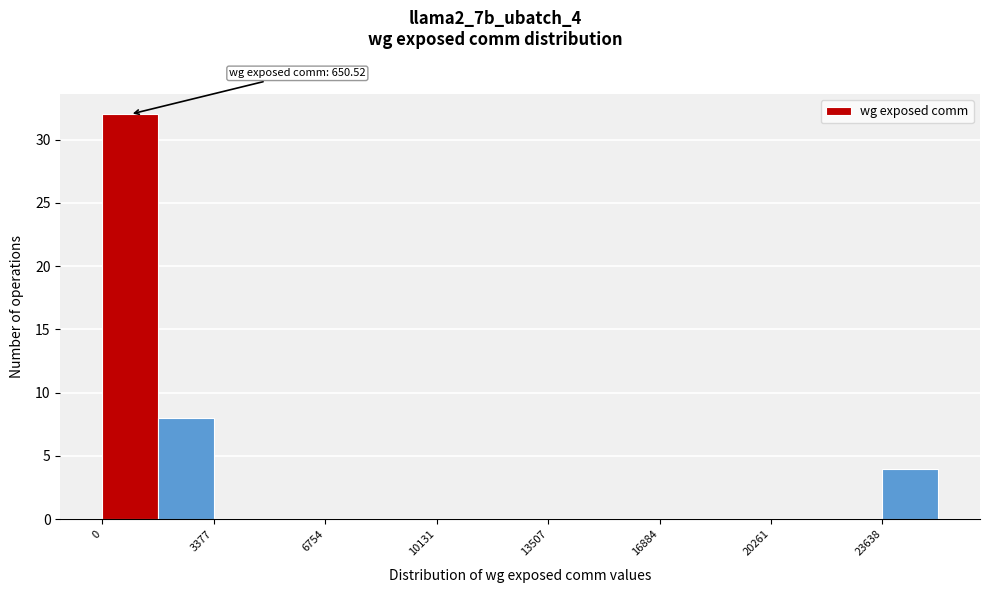

Read against the x-axis, roughly where is the centre of the tallest bar?

1000